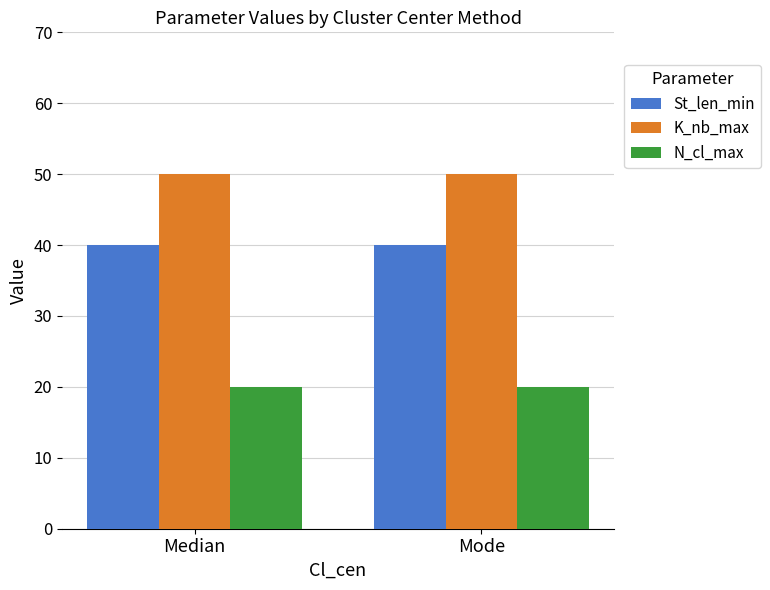

What are all the series names shown in the legend?

St_len_min, K_nb_max, N_cl_max